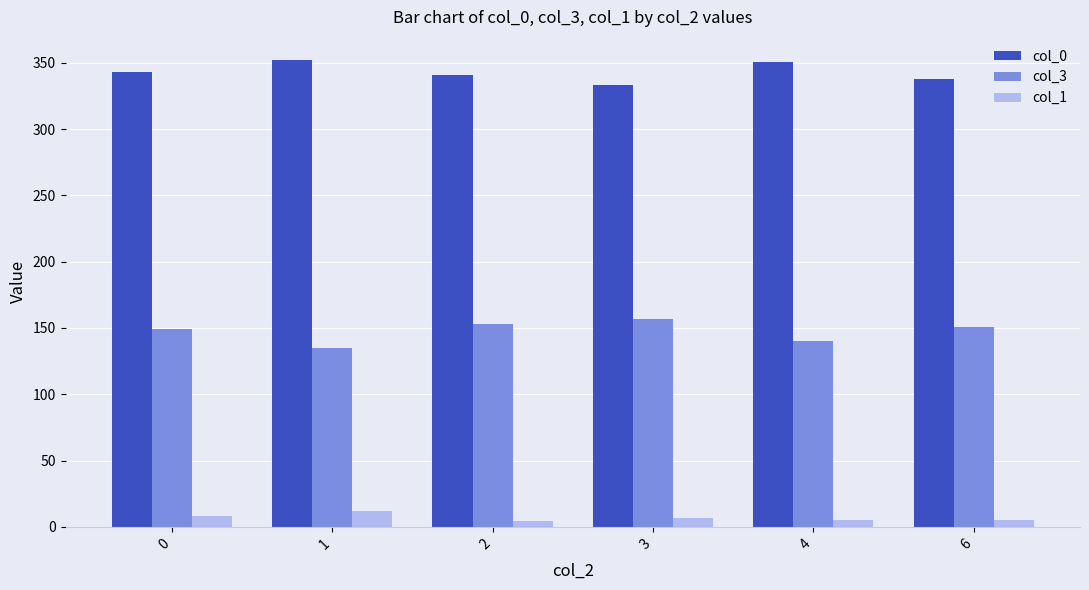

What is the spread (max minus min) of values at 0?

335